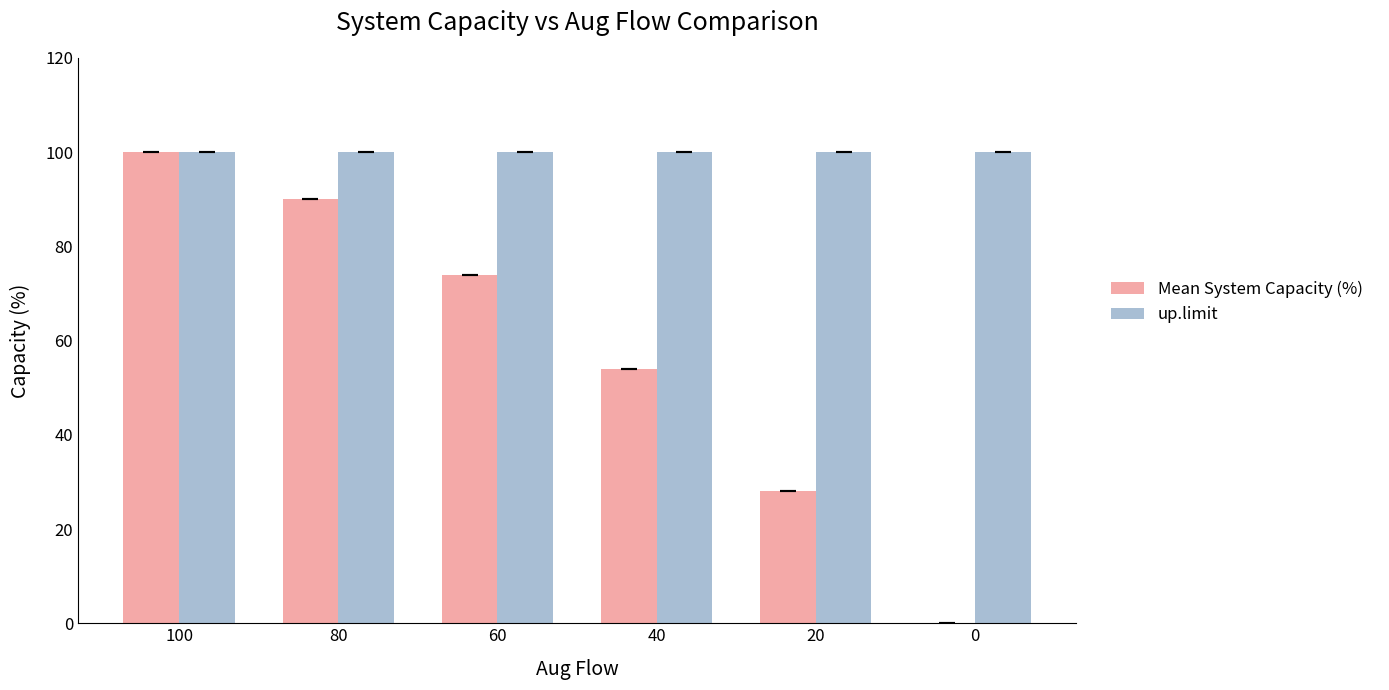

What is the sum of all Mean System Capacity (%) values?

346